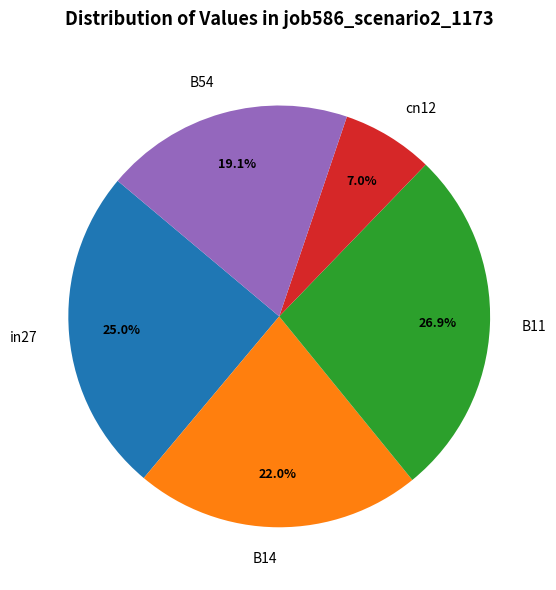

To the nearest percent, what portion does B54 represent?

19%